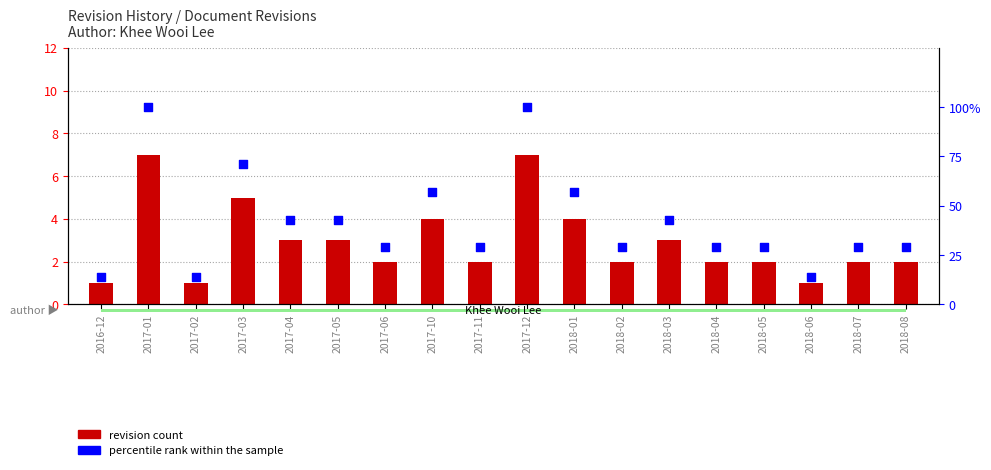

What is the total value across all series at 2017-02?

15